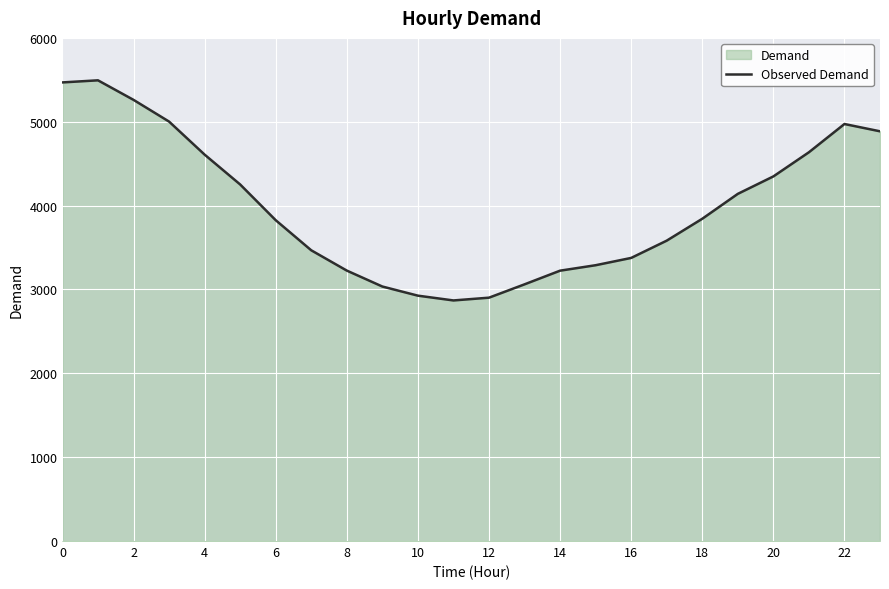

True or false: there are more than 0 points higher than both neighbors.

True